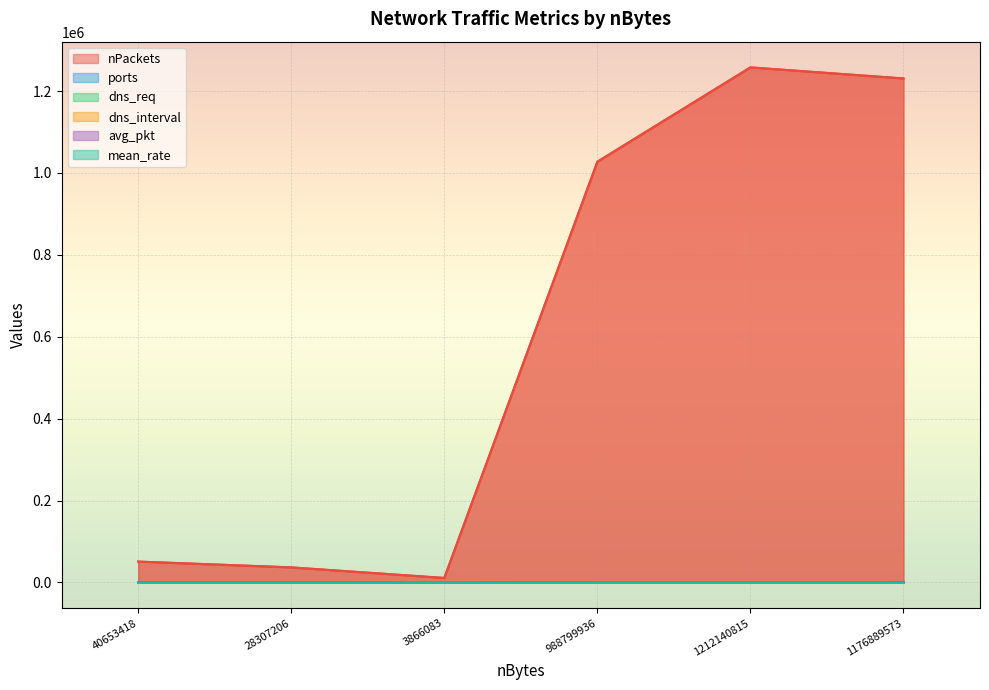

True or false: mean_rate and nPackets cross at least once.

False